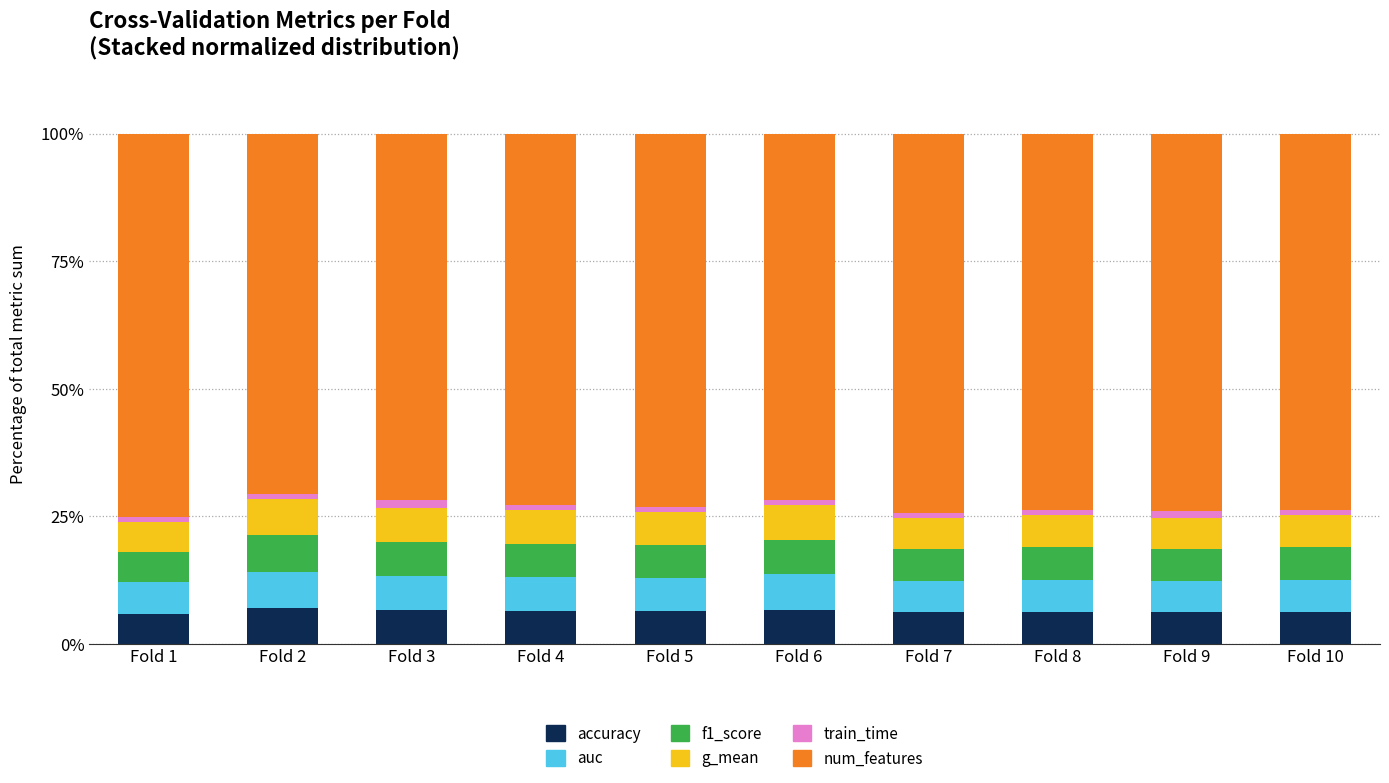

What is the sum of all accuracy values?

64.5